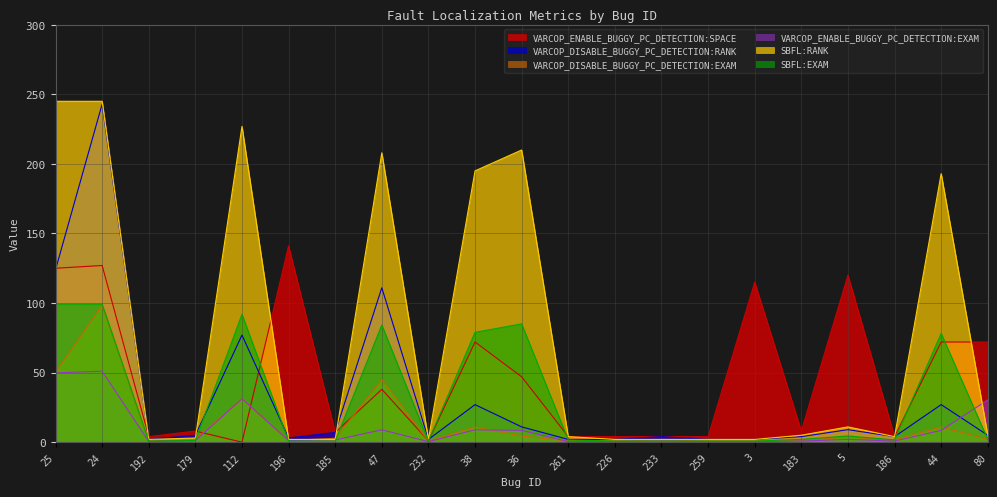

True or false: VARCOP_DISABLE_BUGGY_PC_DETECTION:RANK has more than 2 interior local peaks.

True